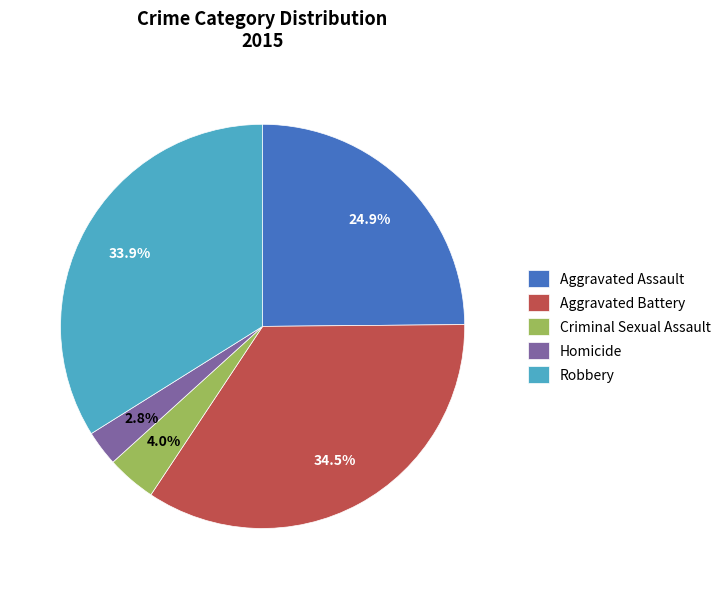

What percentage is NOT represented by Robbery?

66.1%